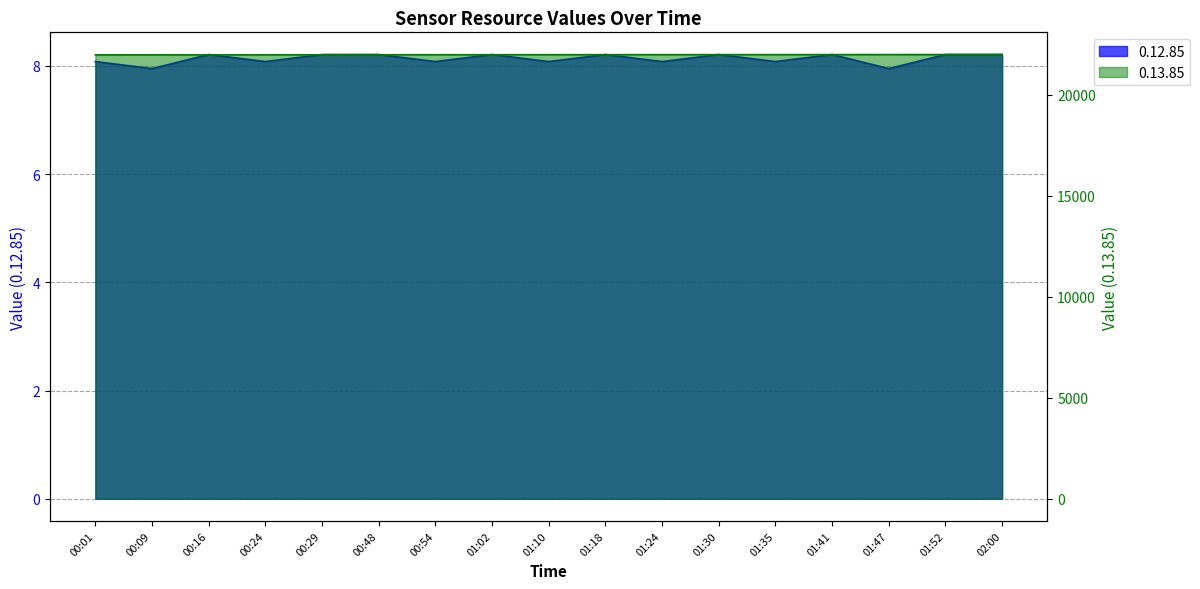

At 01:24, list the series in order from largest to smallest.

0.13.85, 0.12.85